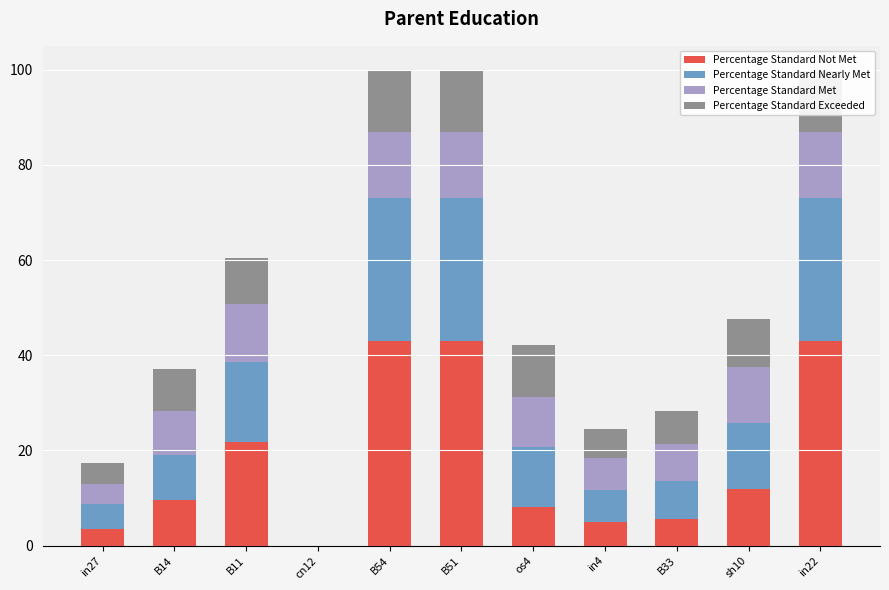

What is the spread (max minus min) of values at B33?

2.3